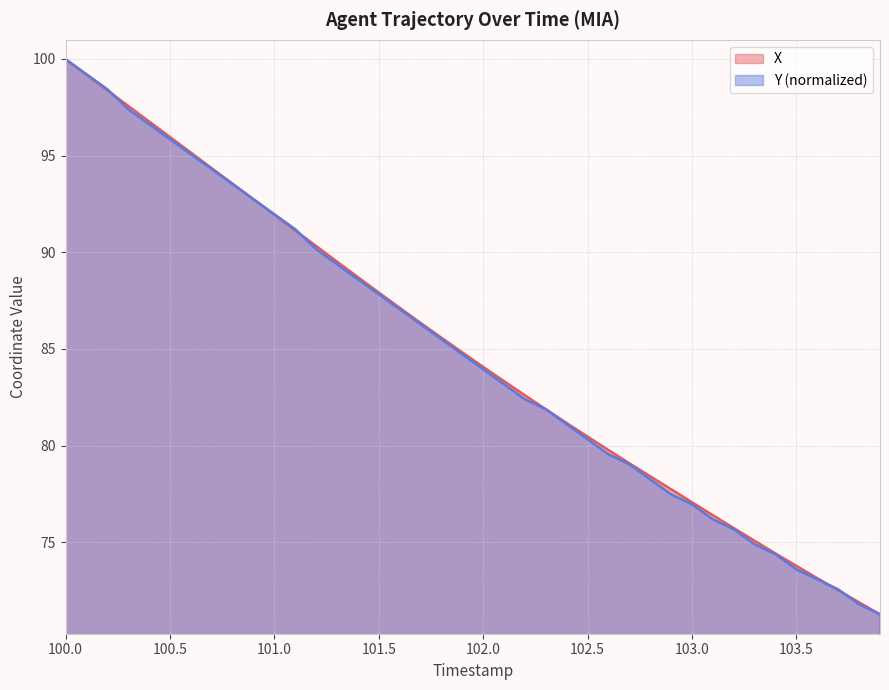

At which category is the sum across all series the highest?

100.0